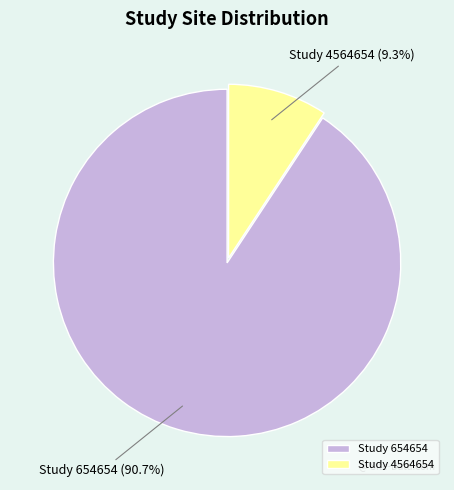

Between Study 4564654 and Study 654654, which is larger?

Study 654654